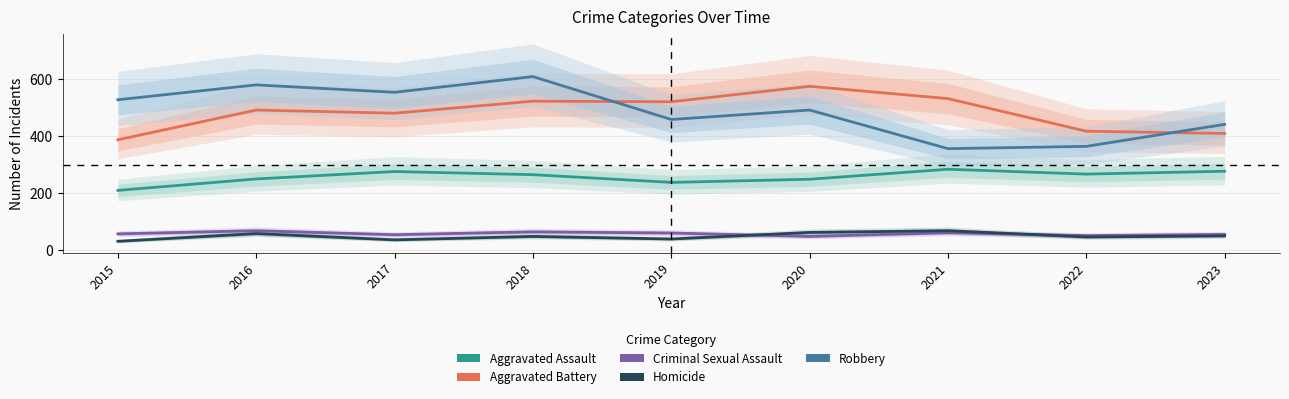

At which category is the sum across all series the highest?

2018